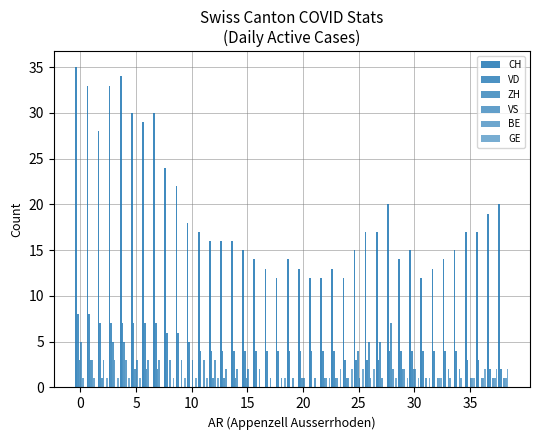

How many series are shown in this chart?

6